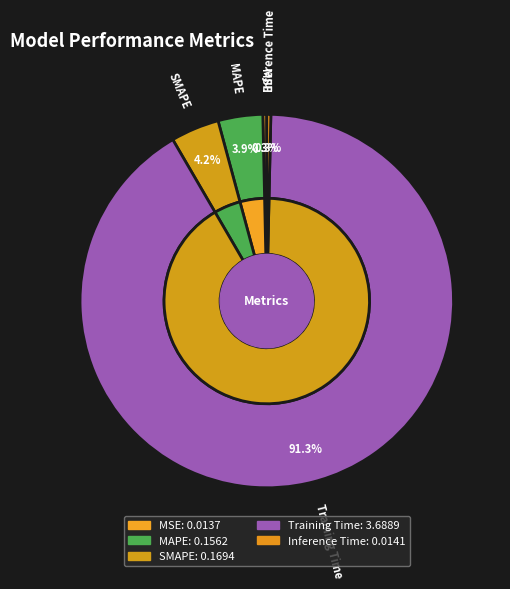

Which slice is the smallest?

MSE